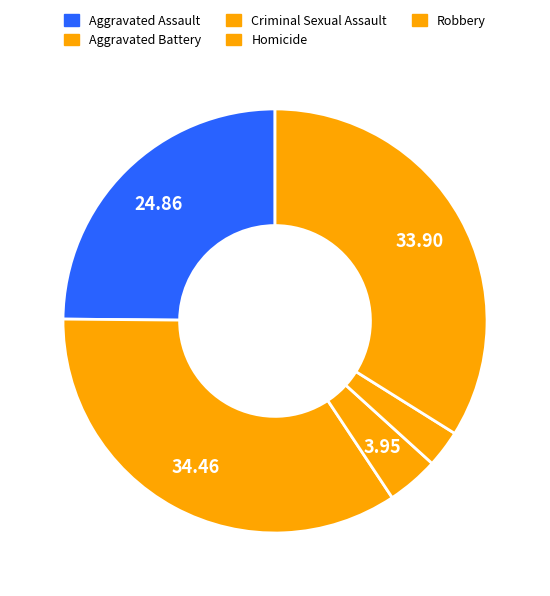

Is it true that Criminal Sexual Assault is 10% of the pie?

False